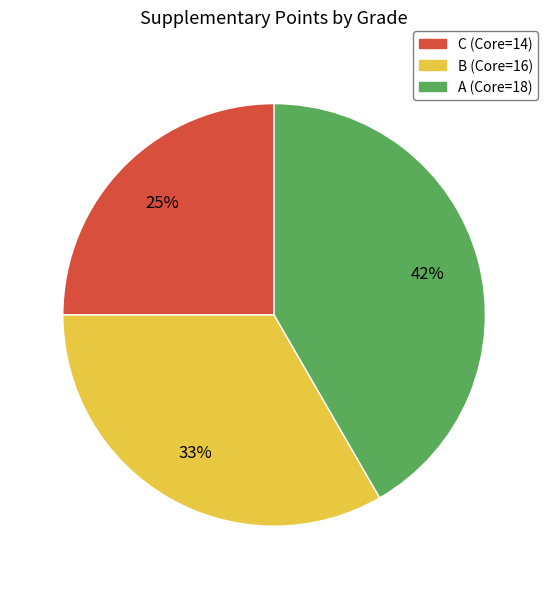

To the nearest percent, what is the difference between the largest and smallest slice percentages?

17%